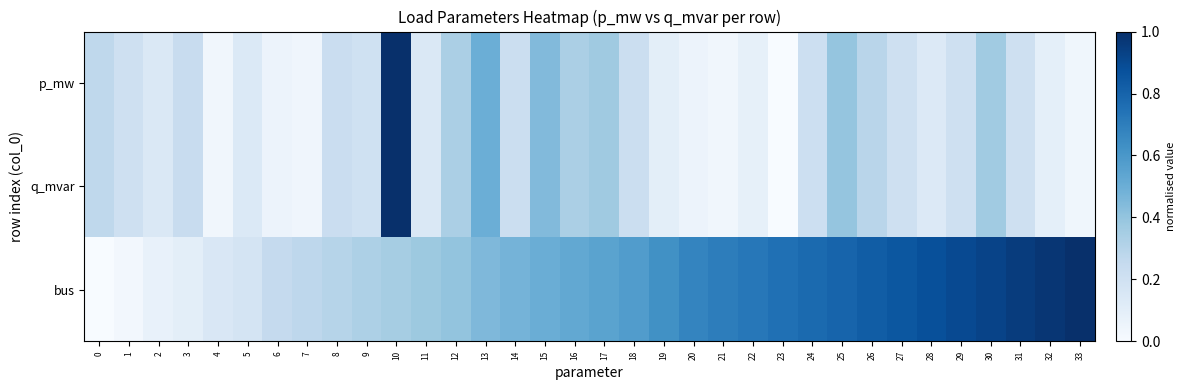

Count the number of categories in the chart.

34